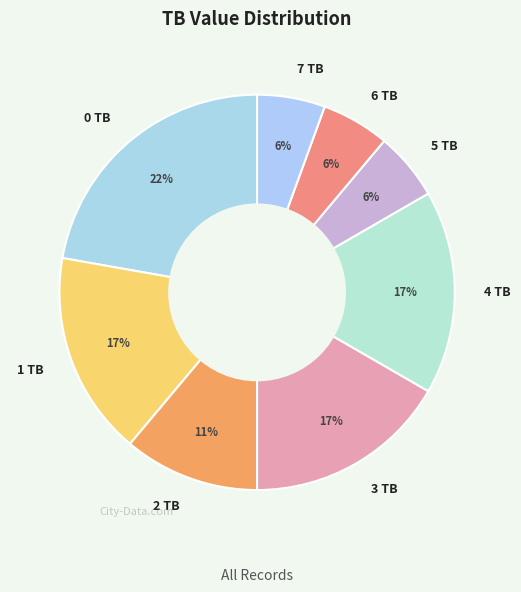

Is it true that 2 TB is 11% of the pie?

True